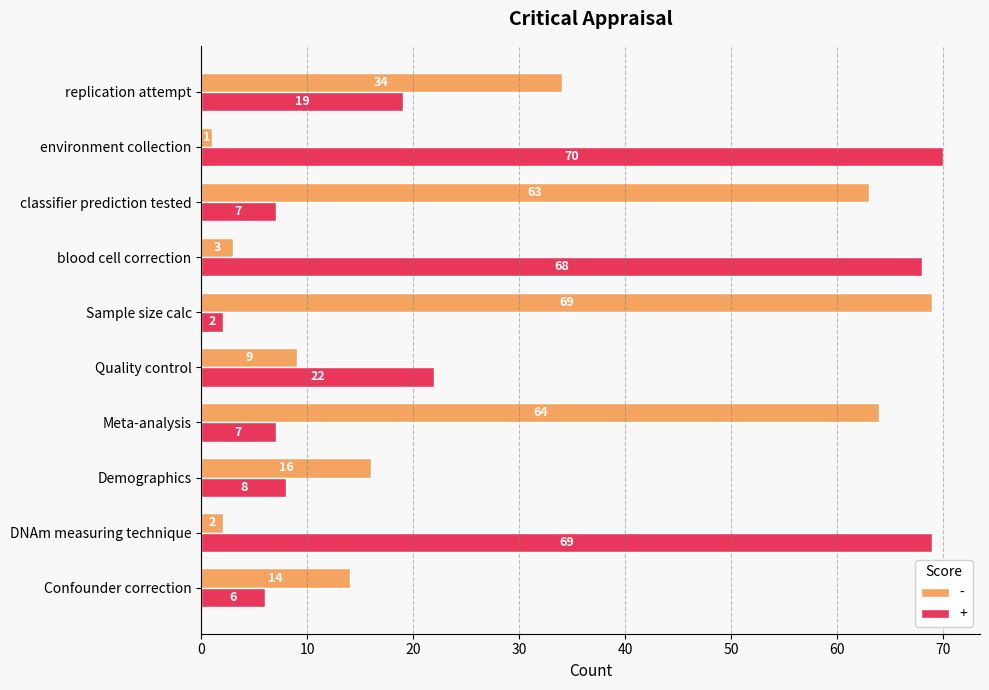

What is the difference between the maximum and minimum values in the + series?

68